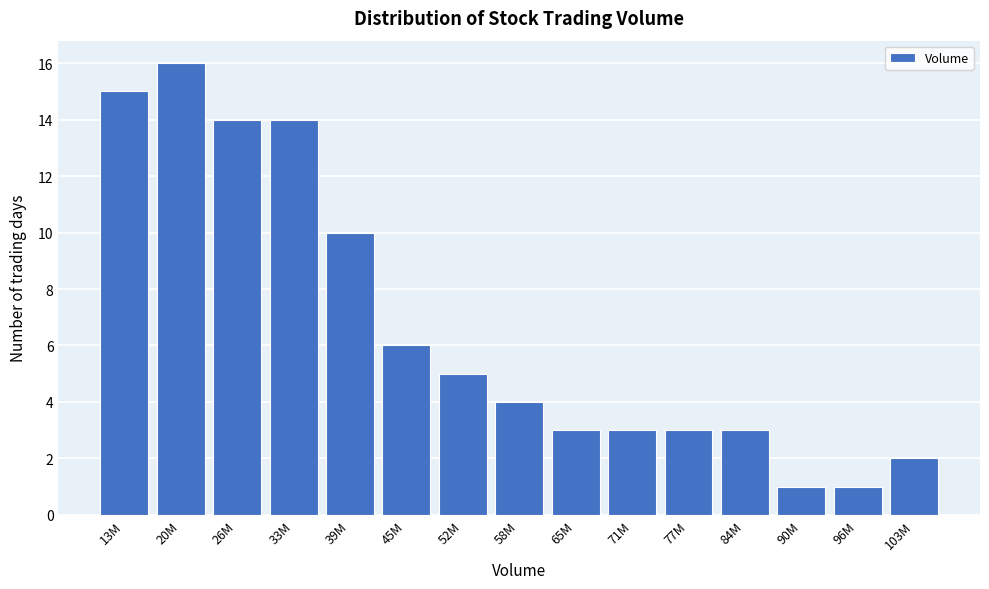

Reading right to left, list all the values displayed in this chart.

2	1	1	3	3	3	3	4	5	6	10	14	14	16	15